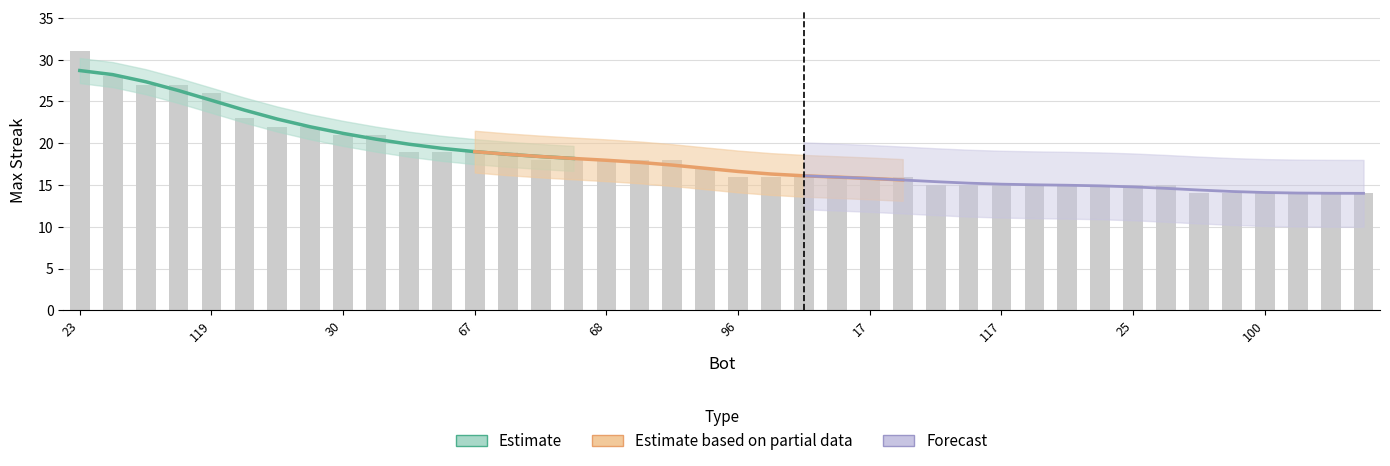

True or false: the data shows 24 at 103.

False